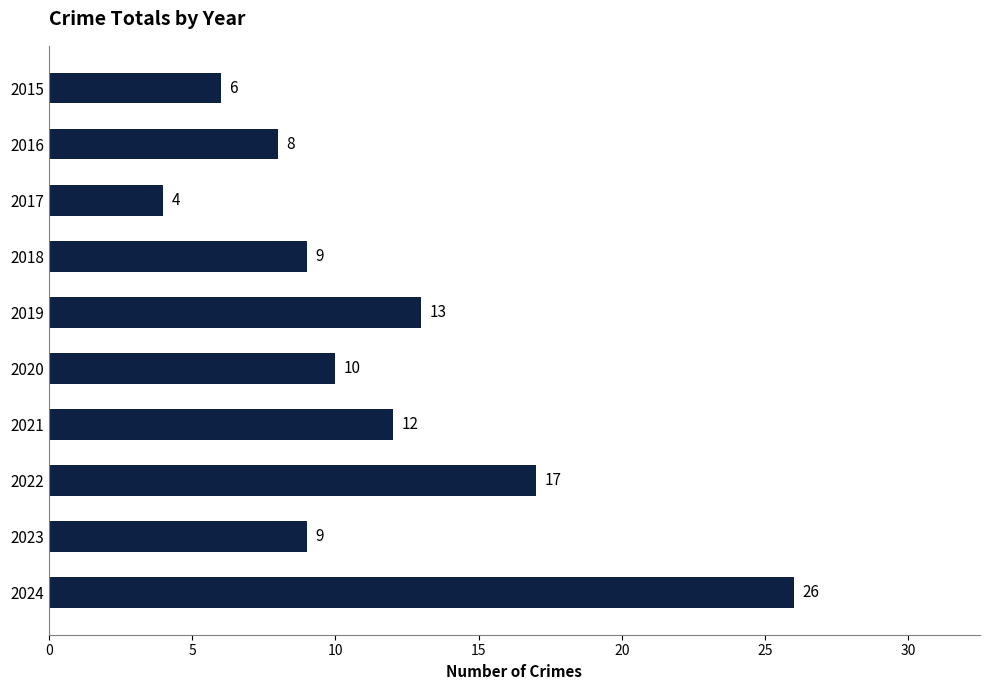

At which category does the chart reach its peak across all series?

2024